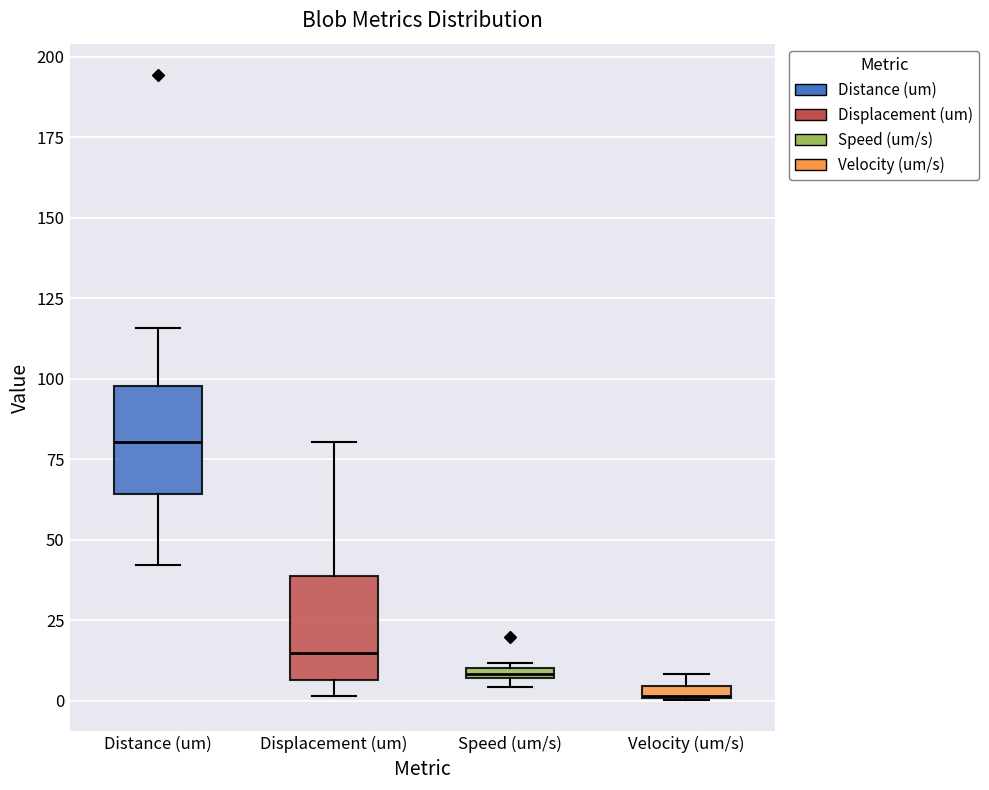

Where is the upper edge of the box for Displacement (um) on the y-axis? The values are not printed on the chart, so give them approximately, as read against the axis.

40